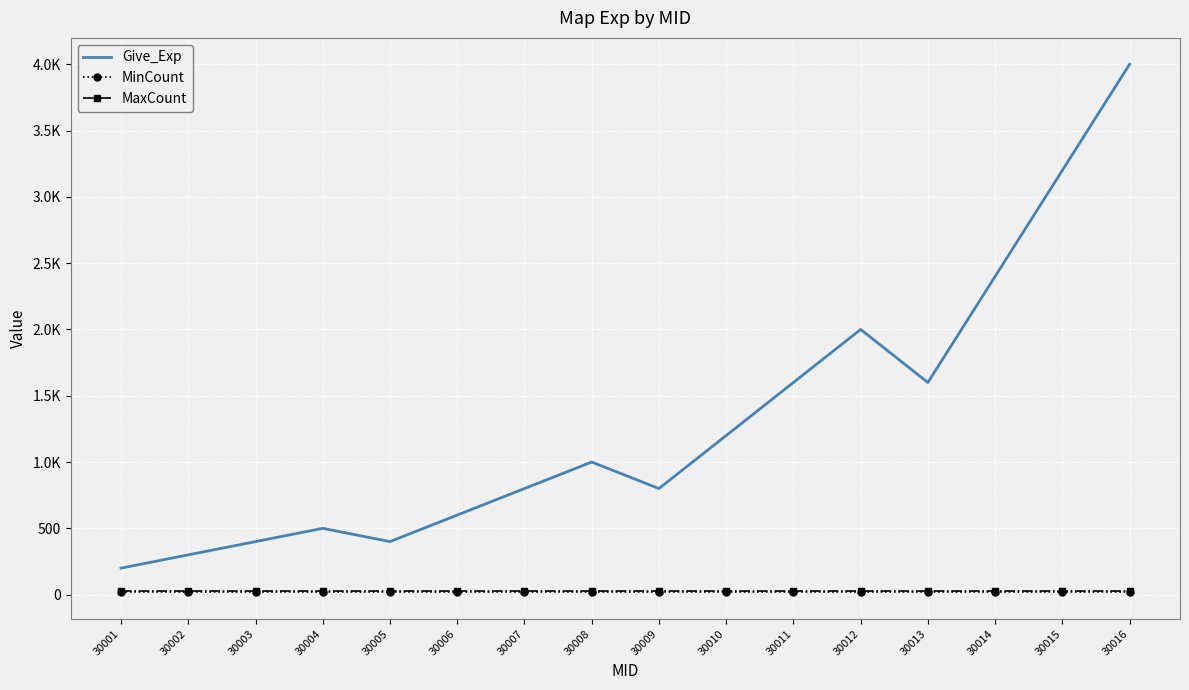

What are all the series names shown in the legend?

Give_Exp, MinCount, MaxCount